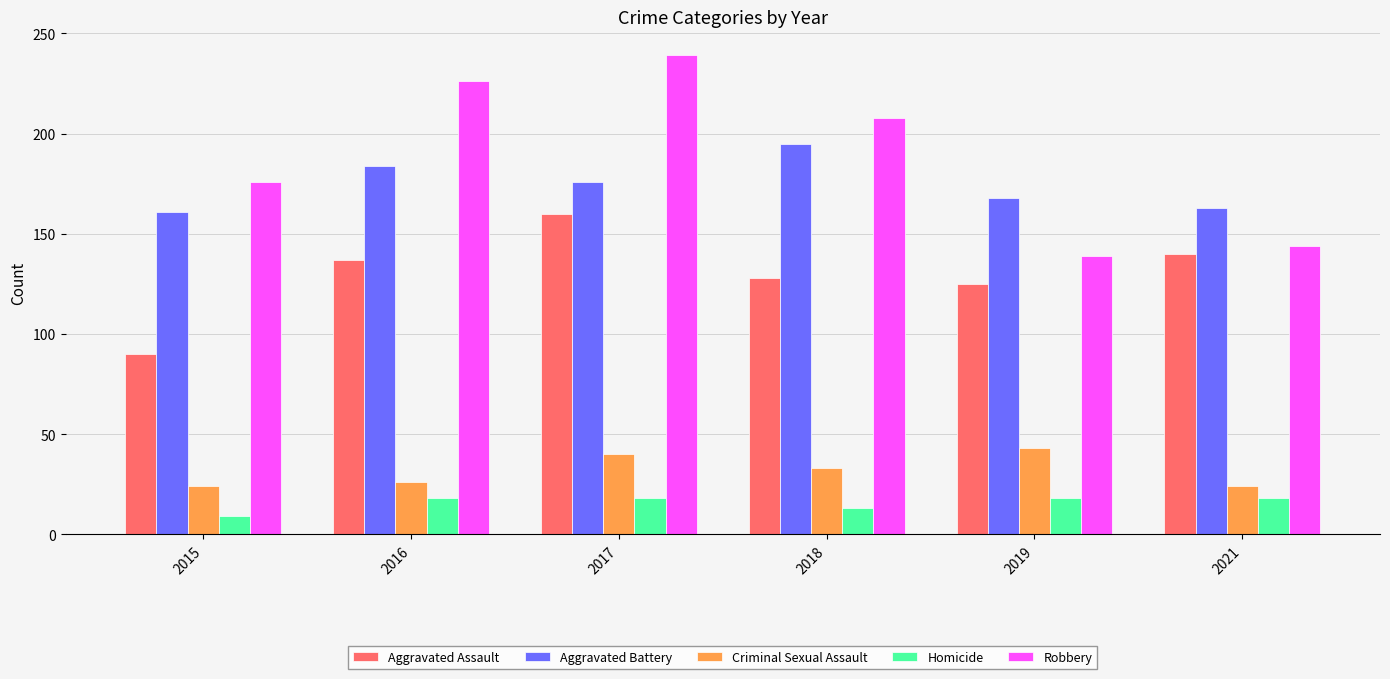

What are all the series names shown in the legend?

Aggravated Assault, Aggravated Battery, Criminal Sexual Assault, Homicide, Robbery